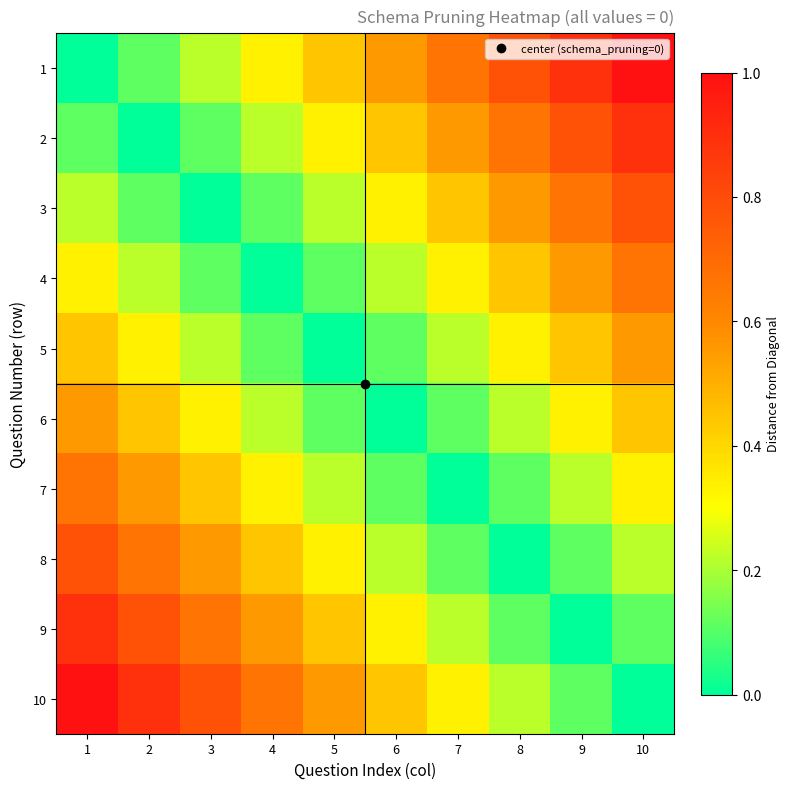

Count the number of data series in this chart.

10